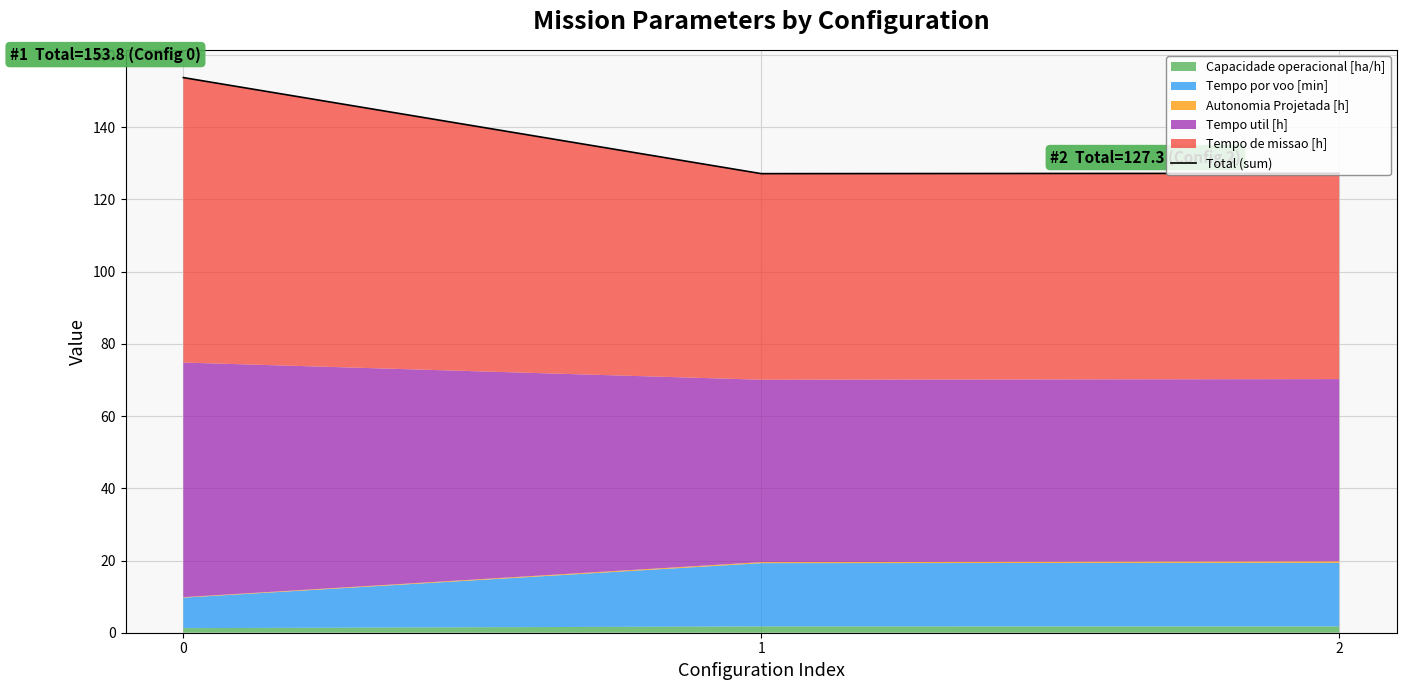

Is it true that the value at 1 is 169.4?

False